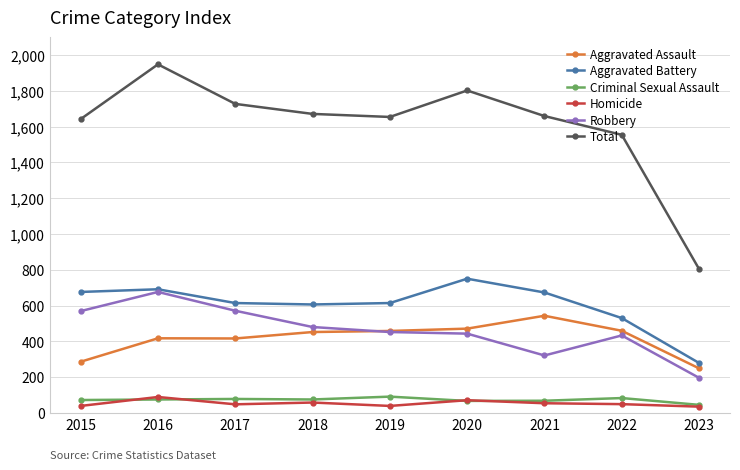

What is the total value across all series at 2021?

3318